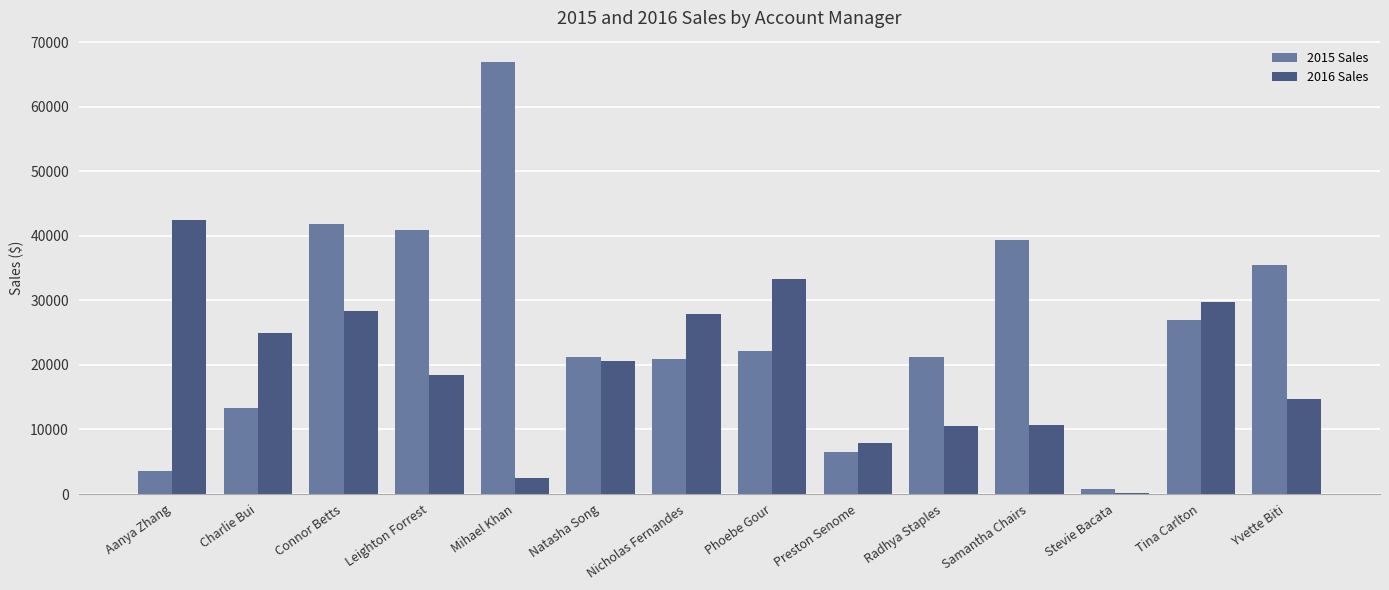

How many data points does each series have?

14